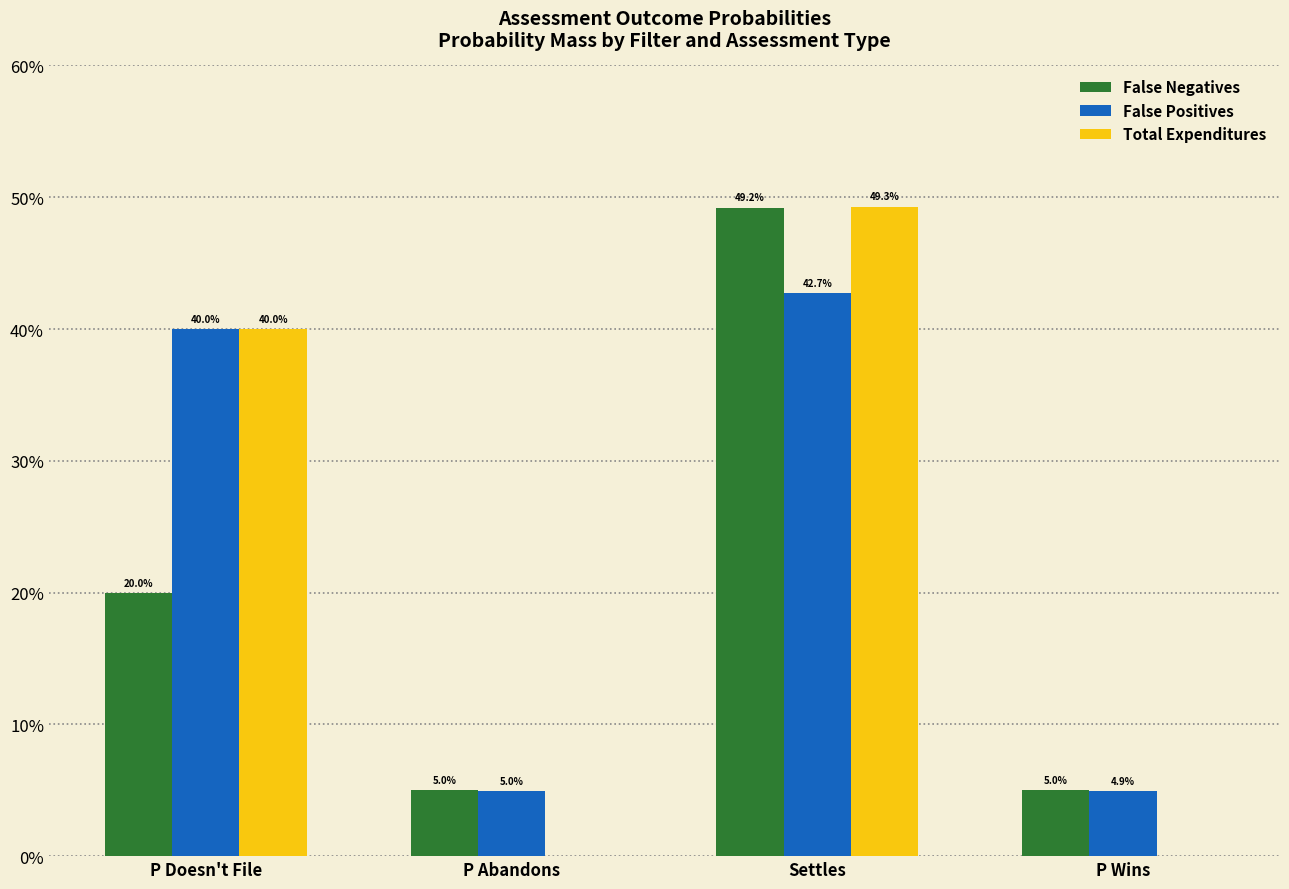

Between P Doesn't File and P Abandons, which is larger?

P Doesn't File